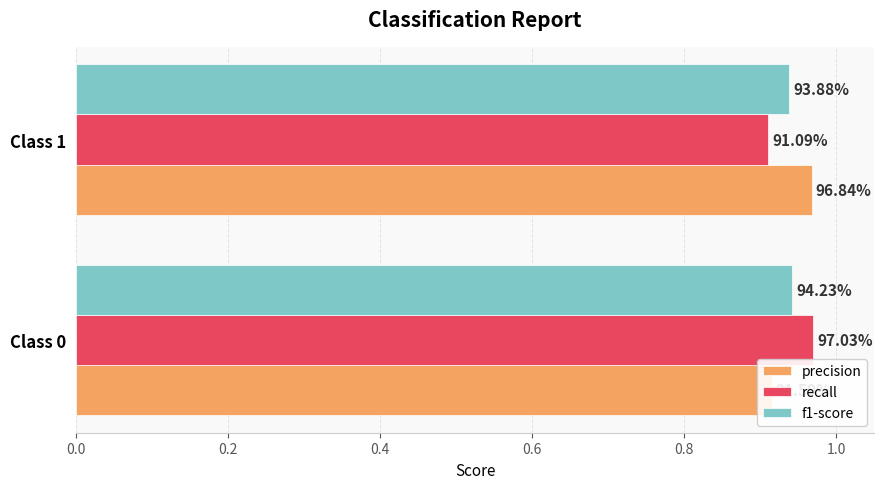

How many precision values are between 0 and 1?

2